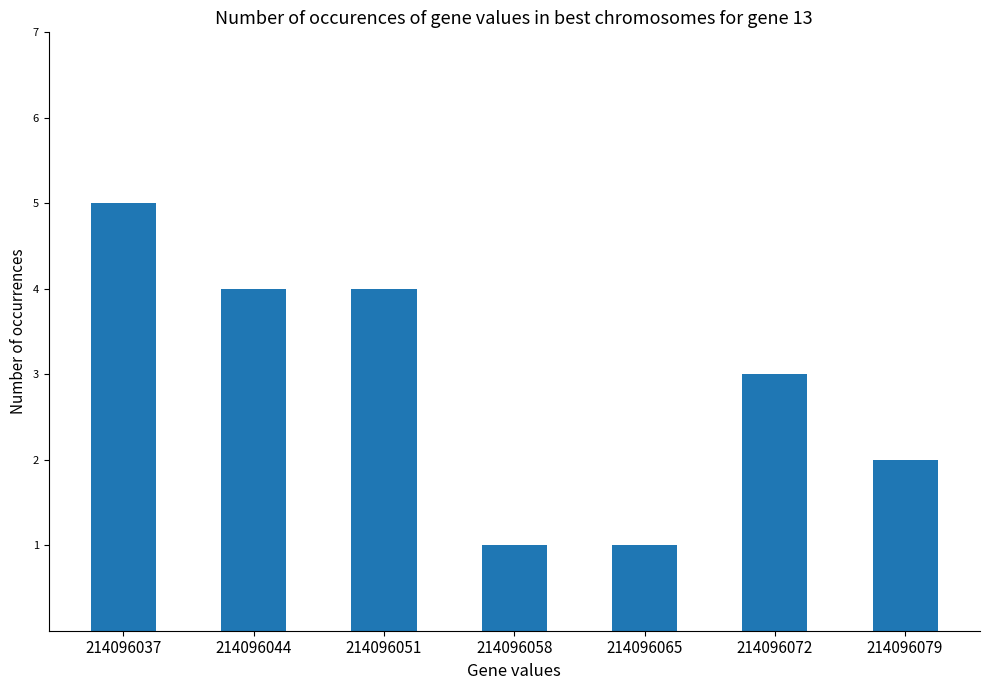

What is the average value?

3